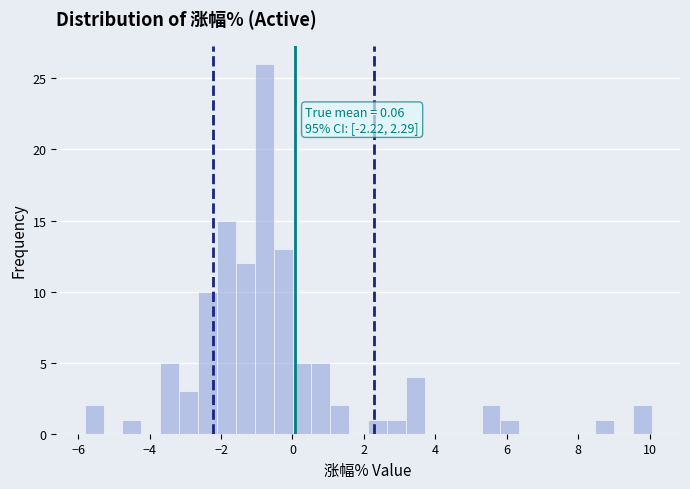

Around what value on the x-axis is the tallest bar? Give the approximate position of its centre, as read against the axis.

-0.8